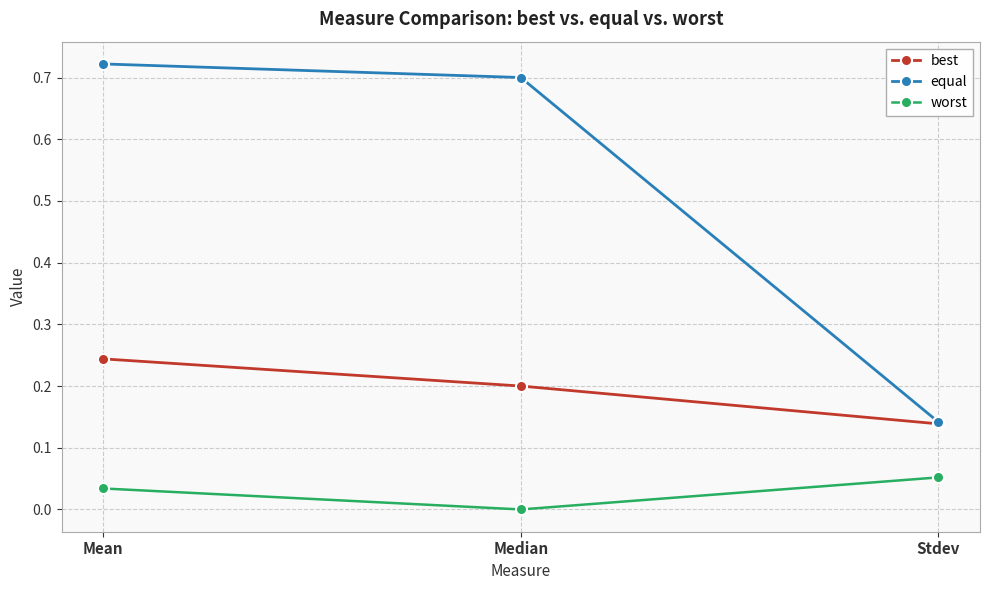

Which series changed the most between Median and Stdev?

equal